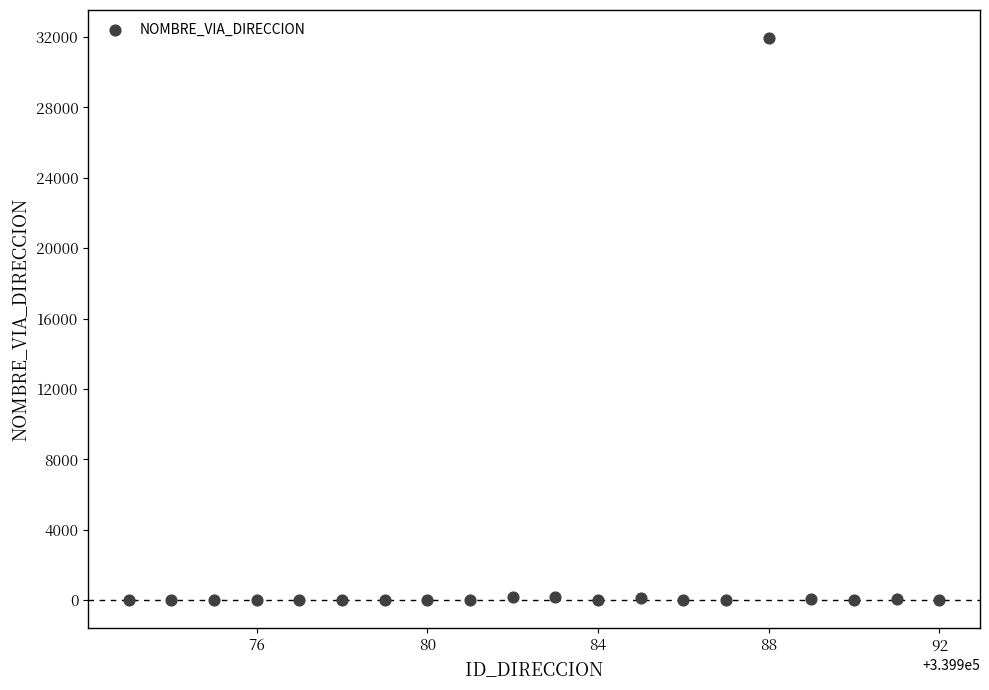

What is the range of Y values (max minus min)?

31938